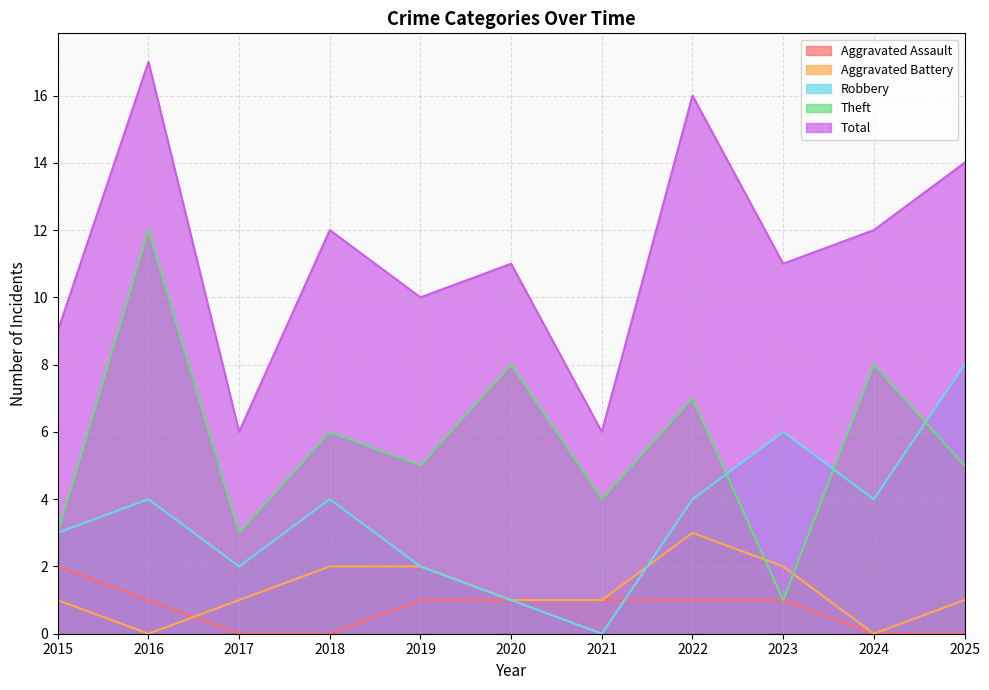

The Robbery series shows 4 at 2015. True or false?

False